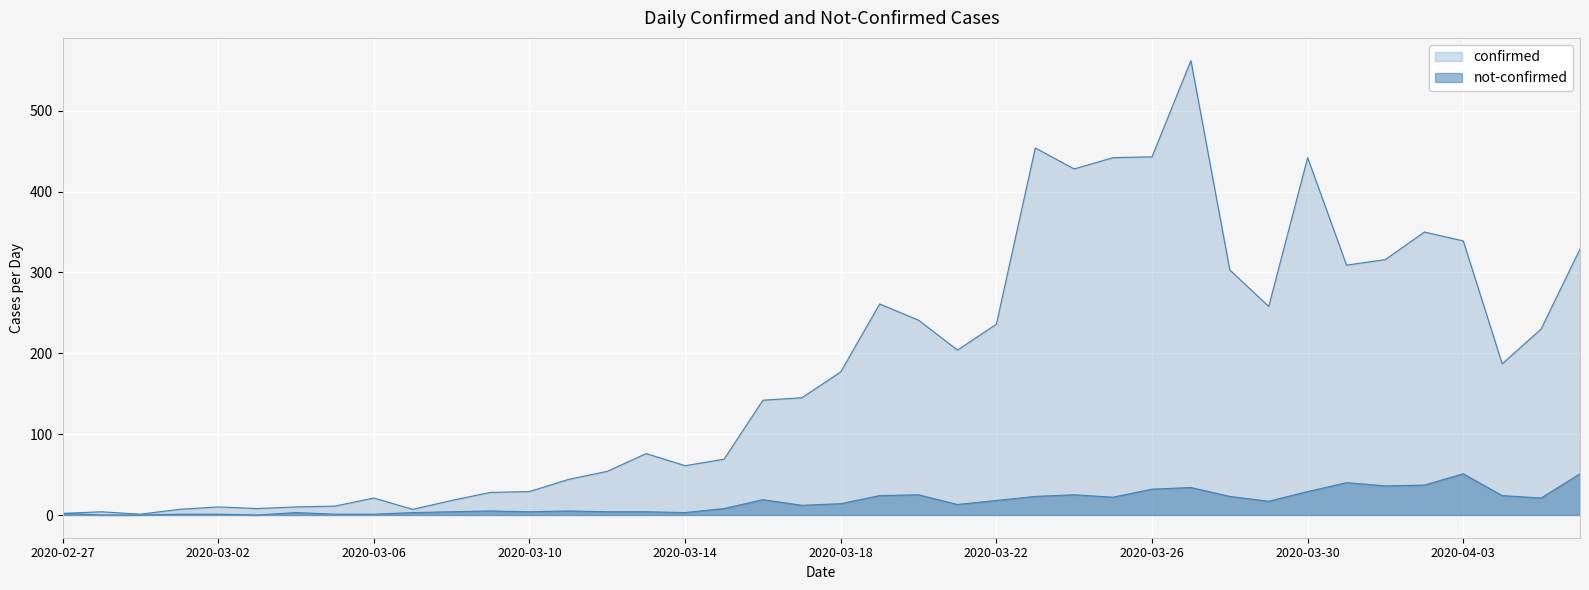

Which series has the largest total across all categories?

confirmed